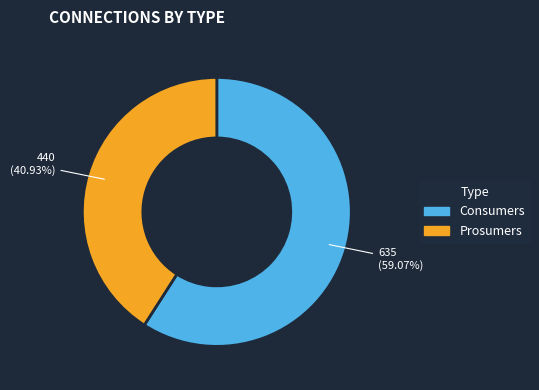

How much of the chart is everything except Prosumers?

59.1%